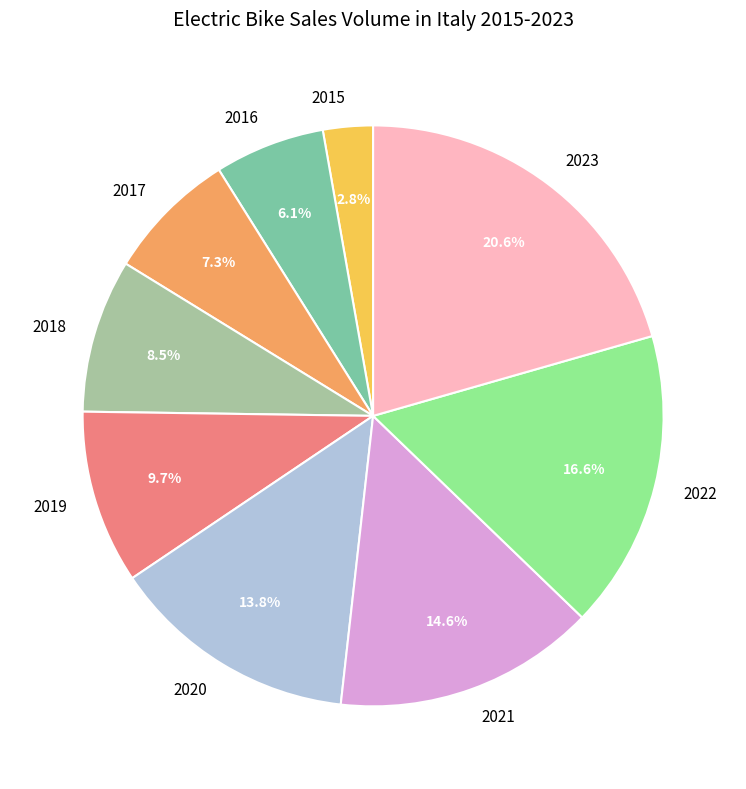

What percentage is the 2023 slice, to the nearest percent?

21%